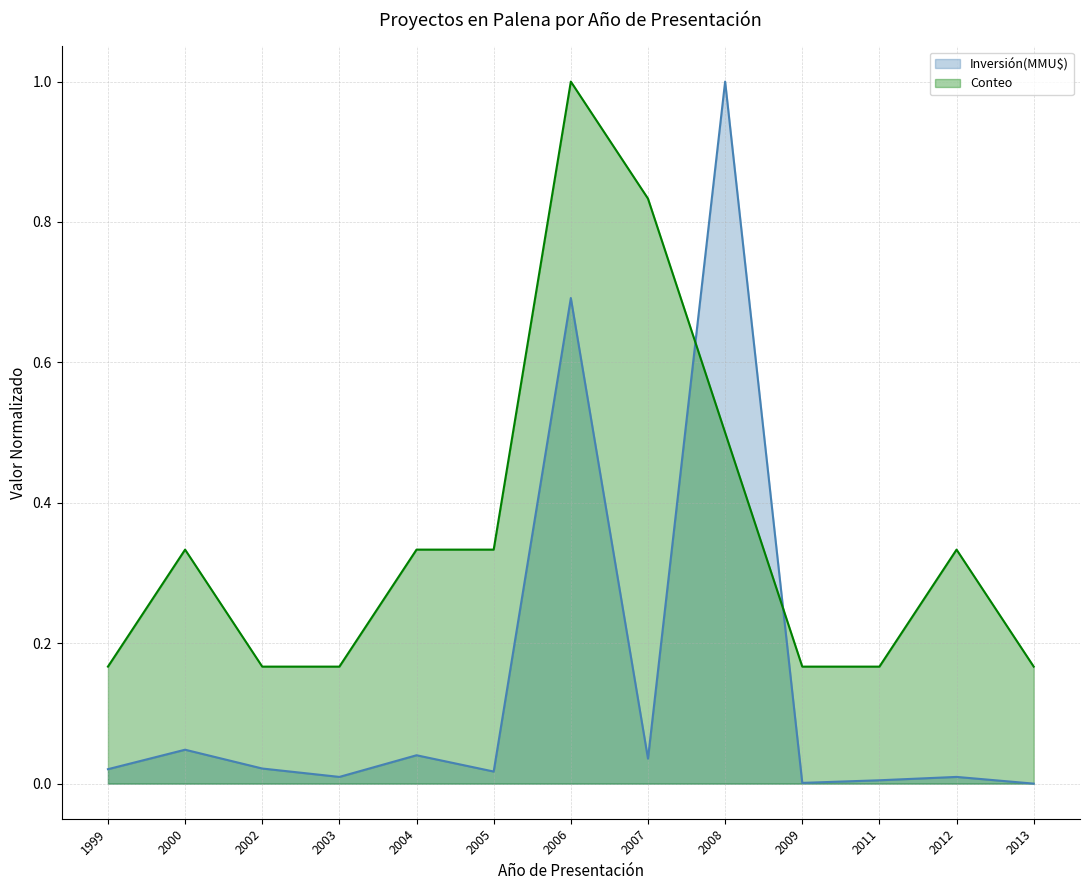

What is the average value of the Inversión(MMU$) series?

0.1